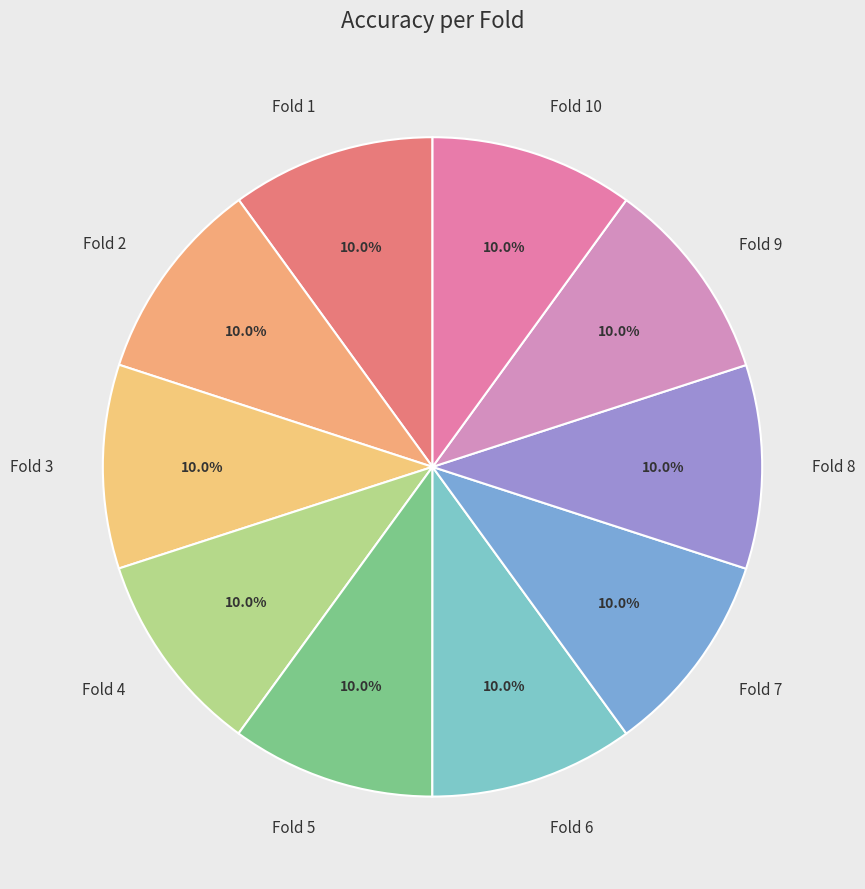

To the nearest percent, what portion does Fold 3 represent?

10%